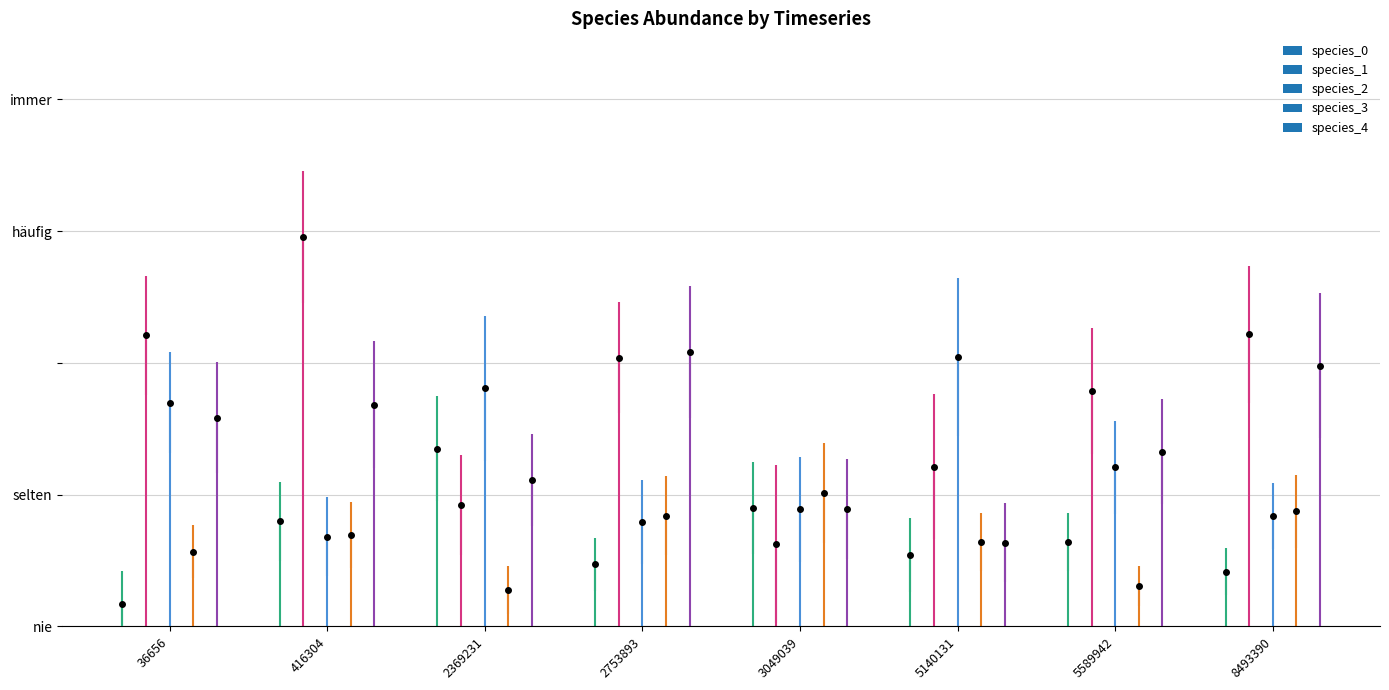

What are all the series names shown in the legend?

species_0, species_1, species_2, species_3, species_4